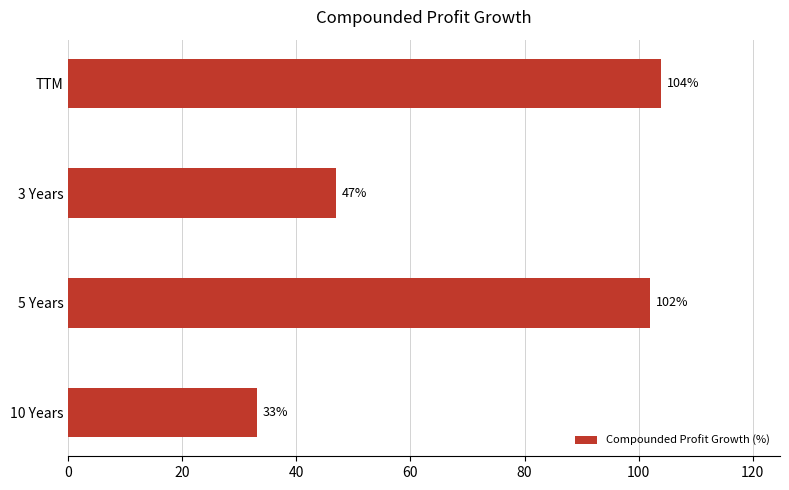

Reading top to bottom, what are all the values shown in this chart?

104	47	102	33